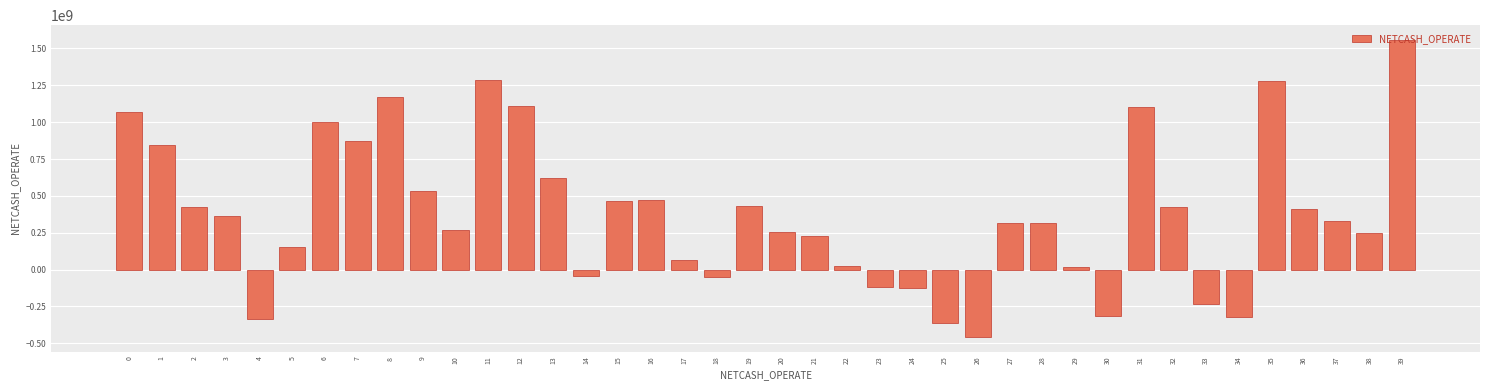

What is the maximum value shown in the chart?

1557547272.8